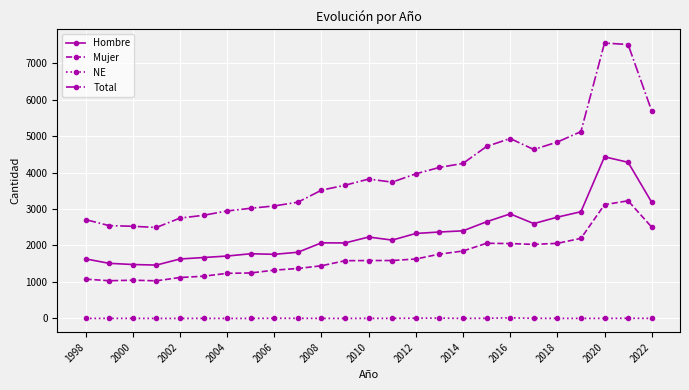

What is the greatest value displayed?

7549